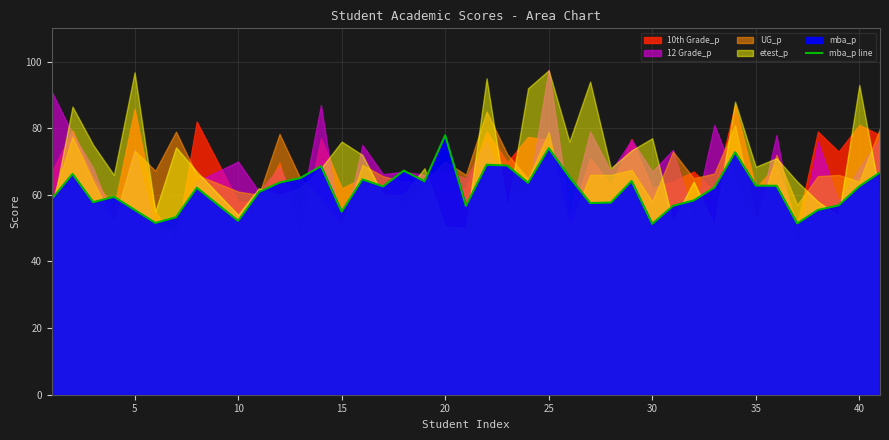

The value of mba_p line at 20 is 77.9. True or false?

True